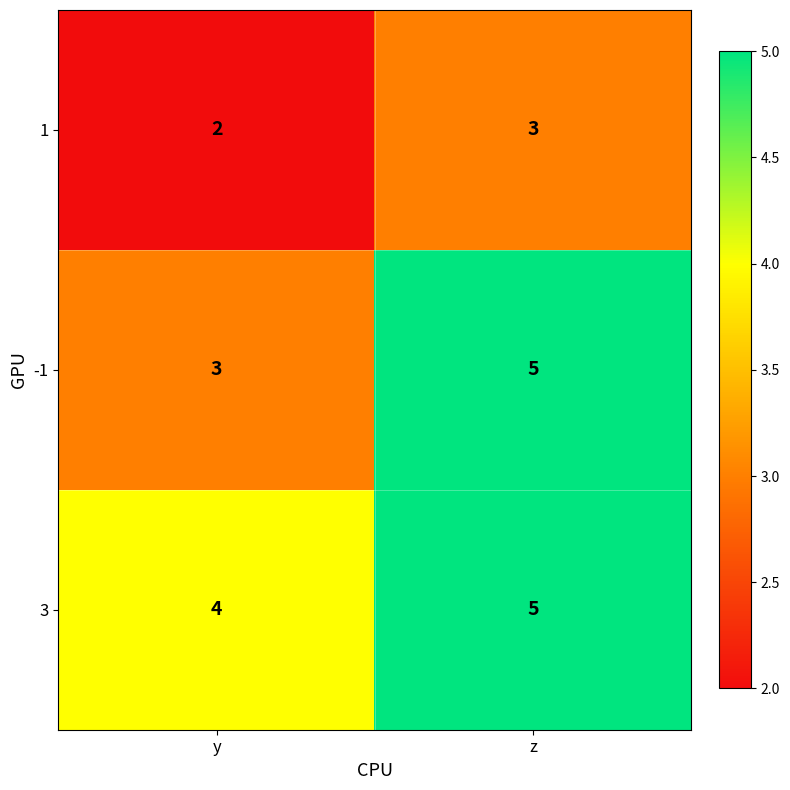

Rank the series by their average value, from highest to lowest.

3, -1, 1